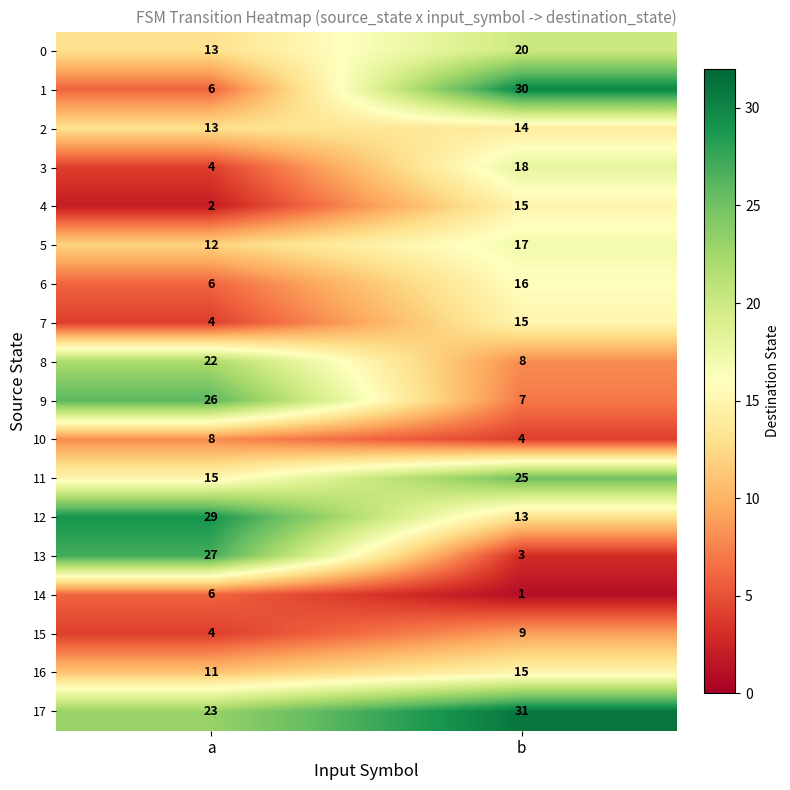

How many series are shown in this chart?

18